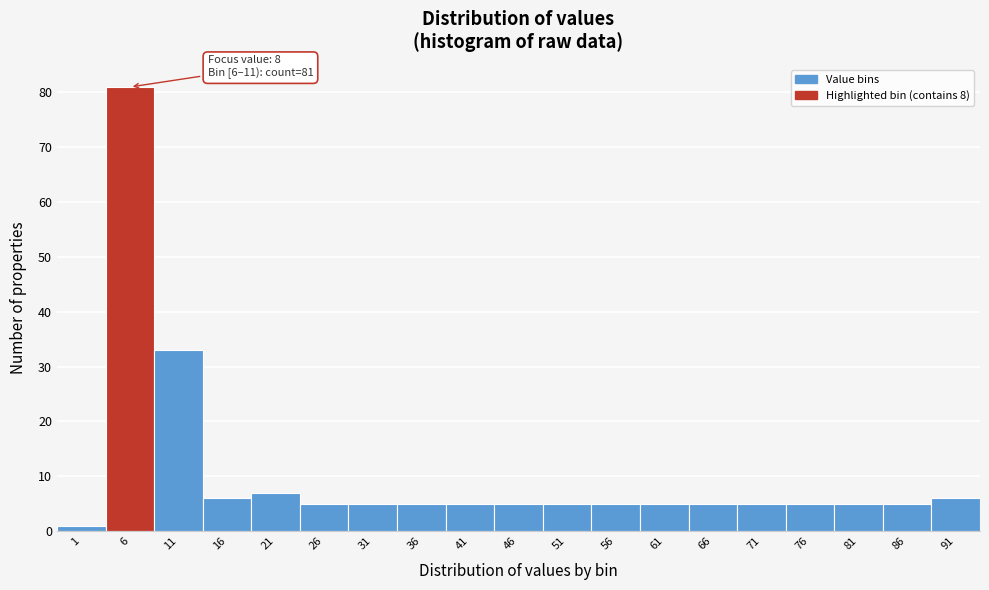

Reading left to right, list all the values displayed in this chart.

1=1	6=81	11=33	16=6	21=7	26=5	31=5	36=5	41=5	46=5	51=5	56=5	61=5	66=5	71=5	76=5	81=5	86=5	91=6